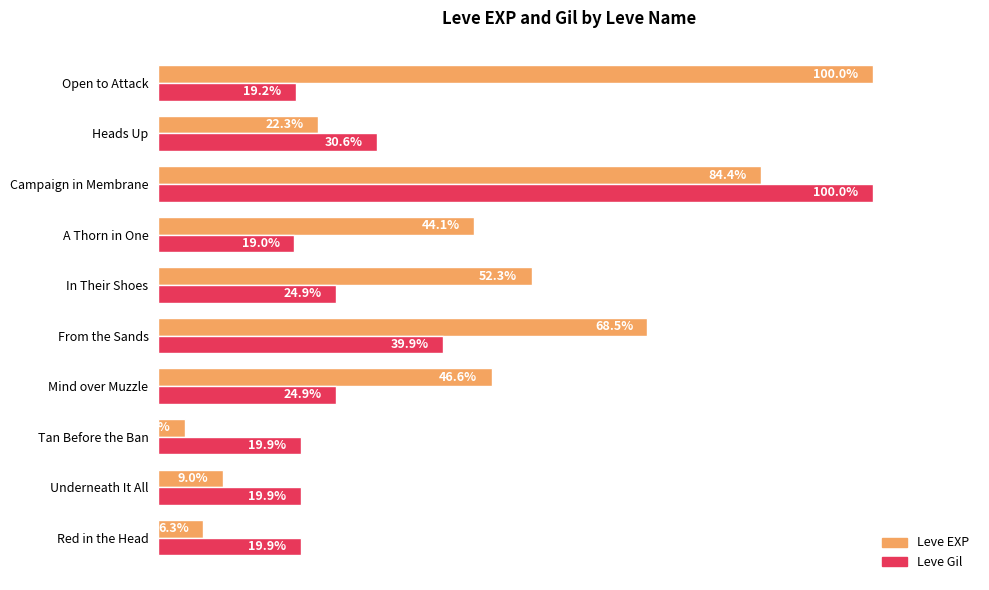

Which series has the largest range (max minus min)?

Leve EXP